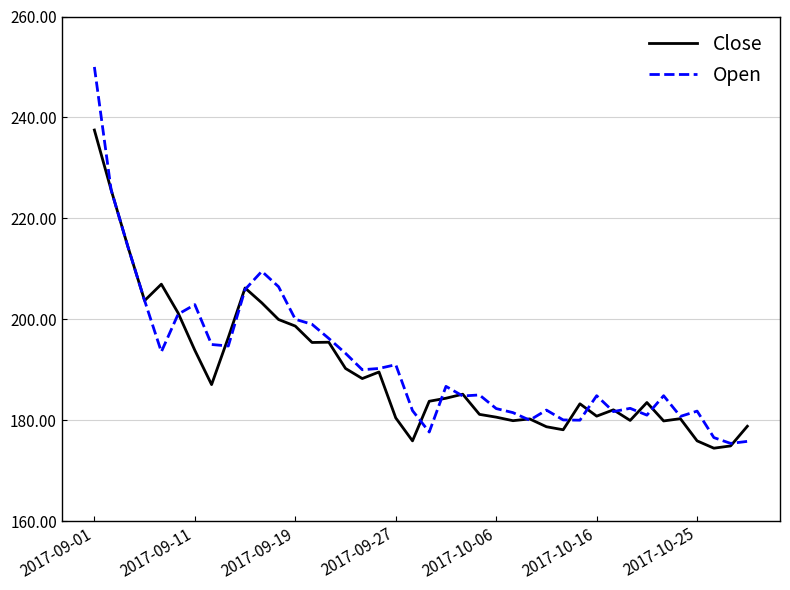

Rank the series by their maximum value, from highest to lowest.

Open, Close